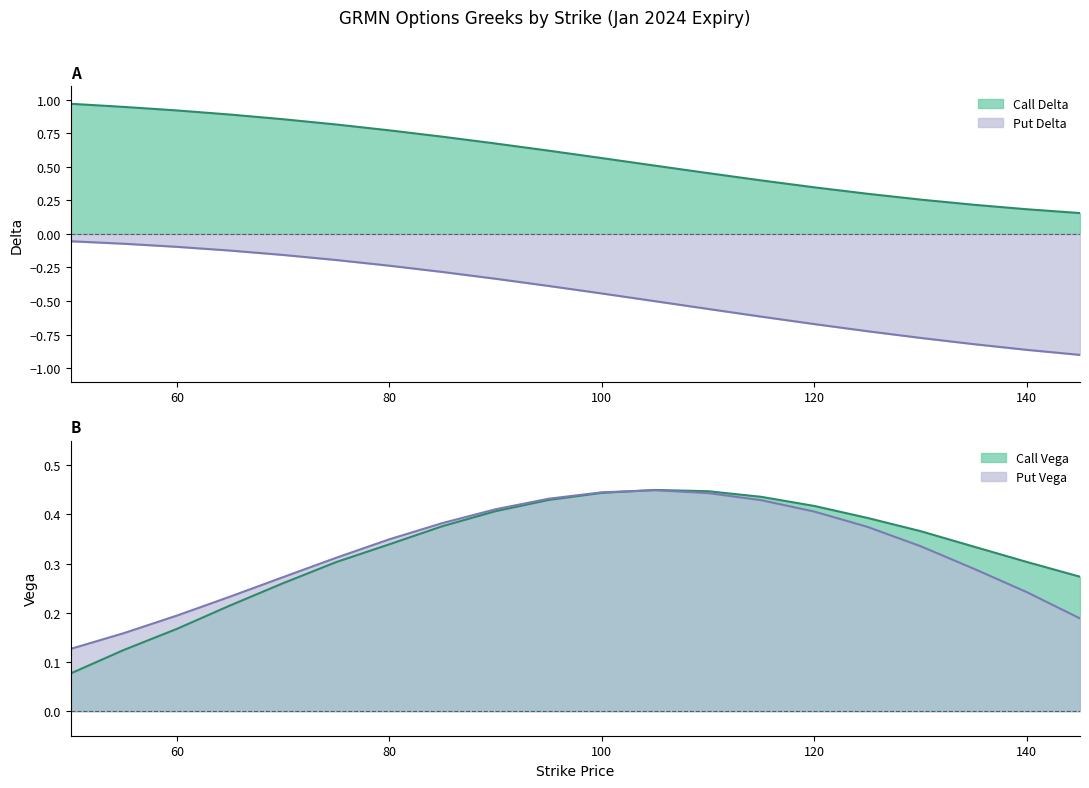

What are all the series names shown in the legend?

Call Delta, Call Vega, Put Delta, Put Vega